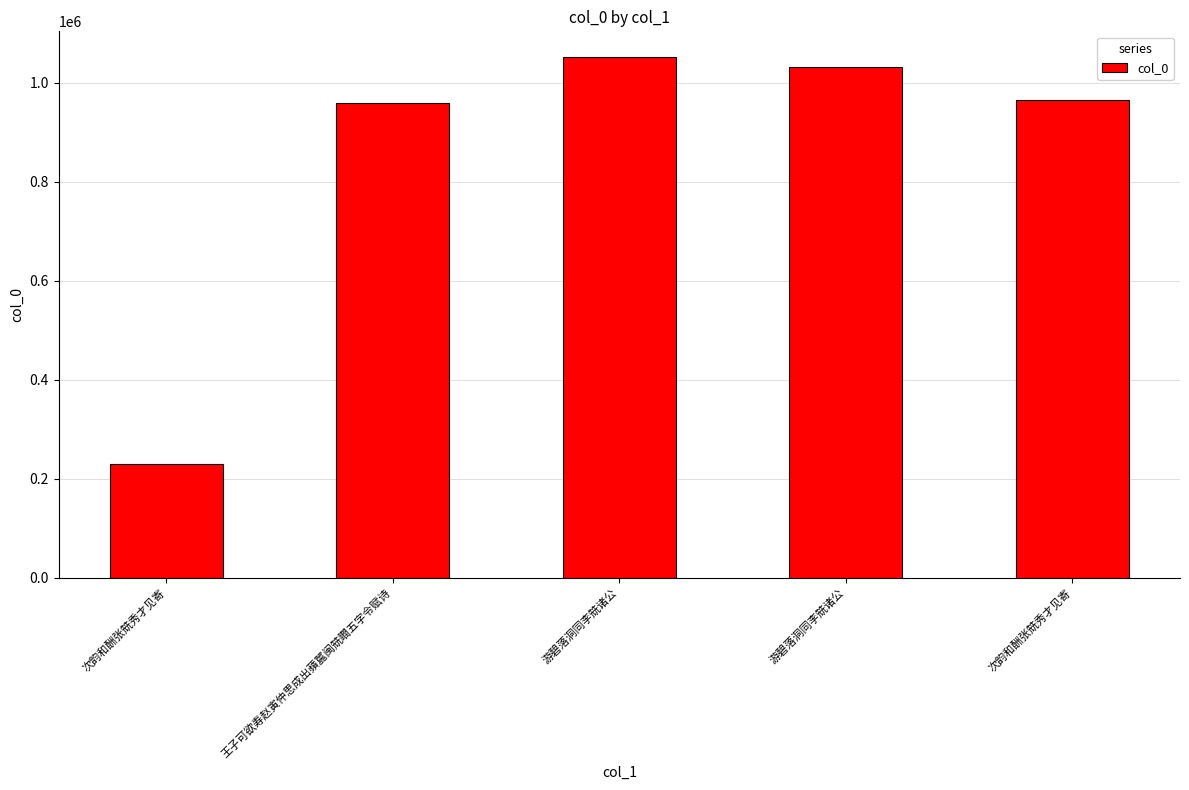

How many data points does each series have?

5